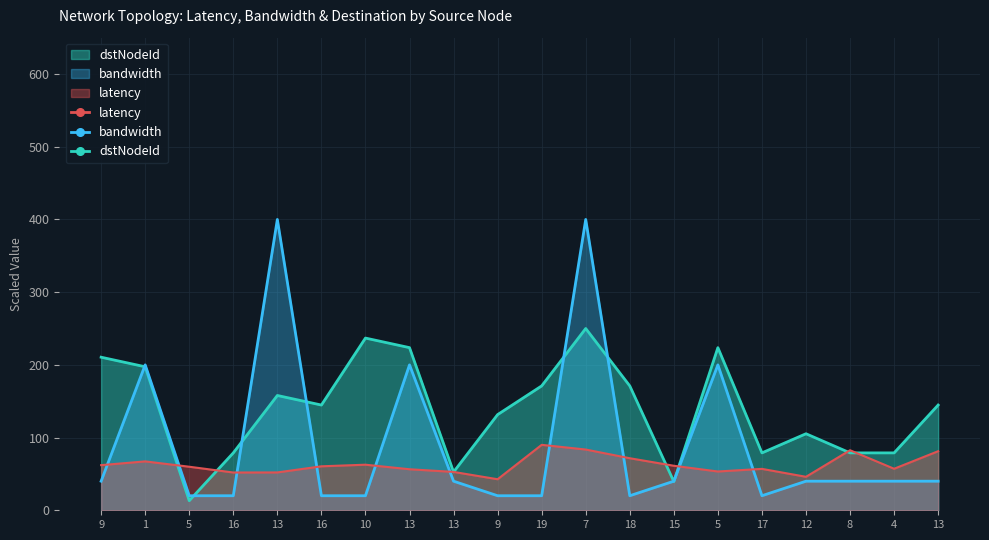

Between 16 and 13, which series saw the biggest shift?

latency